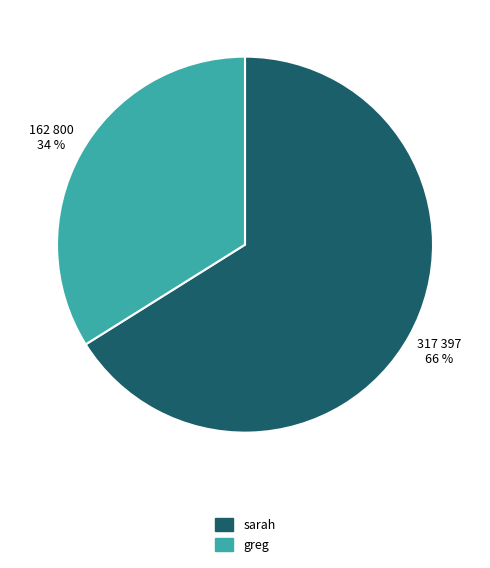

Is there any slice that represents more than half of the pie?

Yes